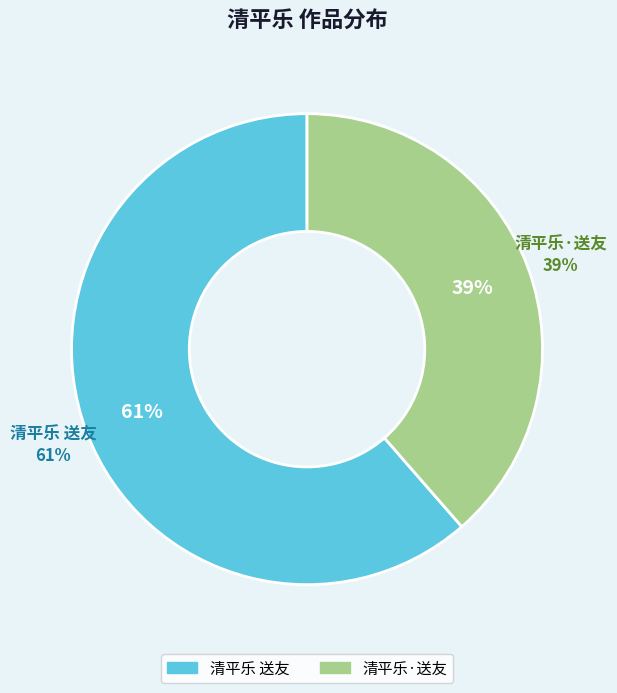

Rank the categories by value from highest to lowest.

清平乐 送友, 清平乐·送友